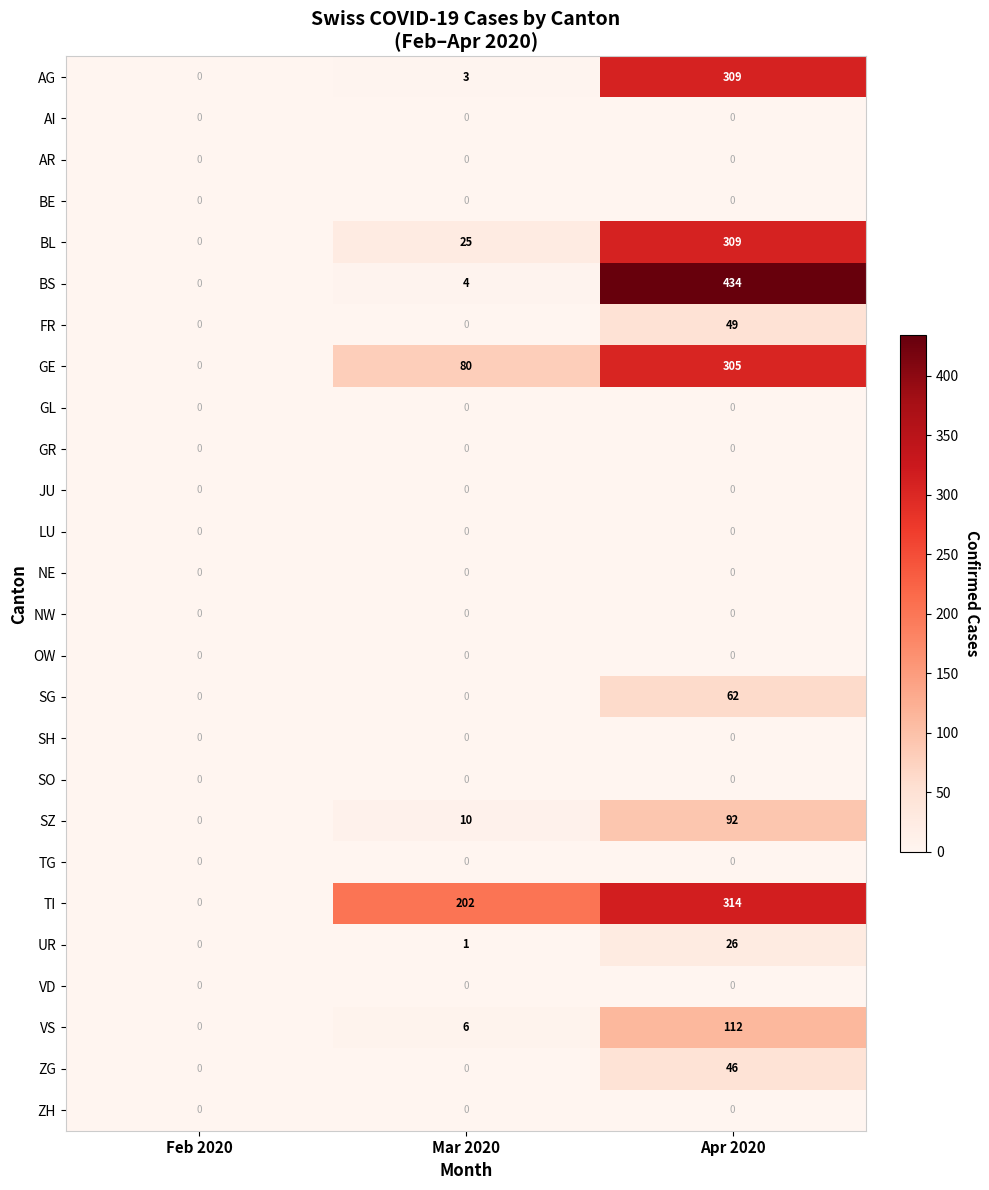

What is the highest value of the BS series?

434